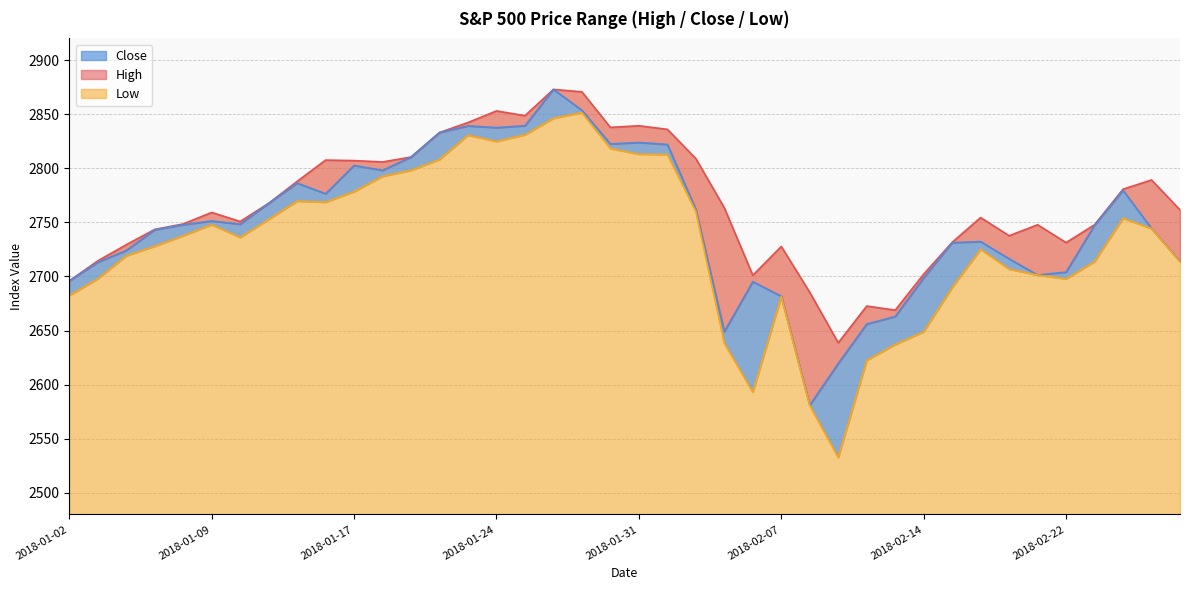

True or false: Low has a value of 2736.1 at 2018-01-10.

True